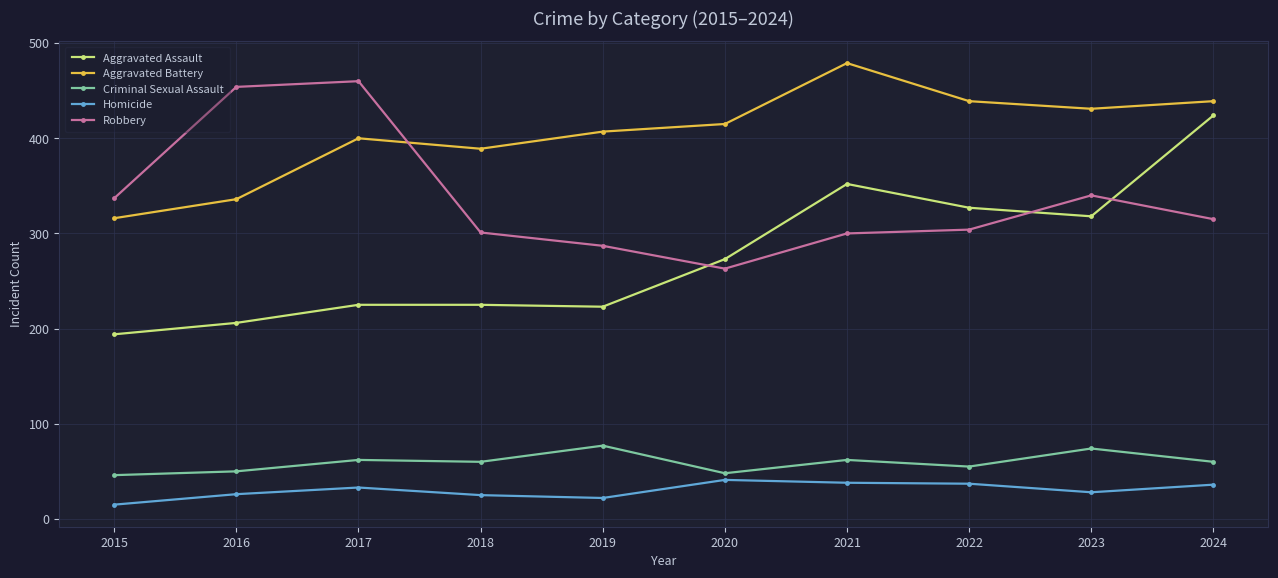

True or false: Aggravated Assault has more than 0 interior local peaks.

True